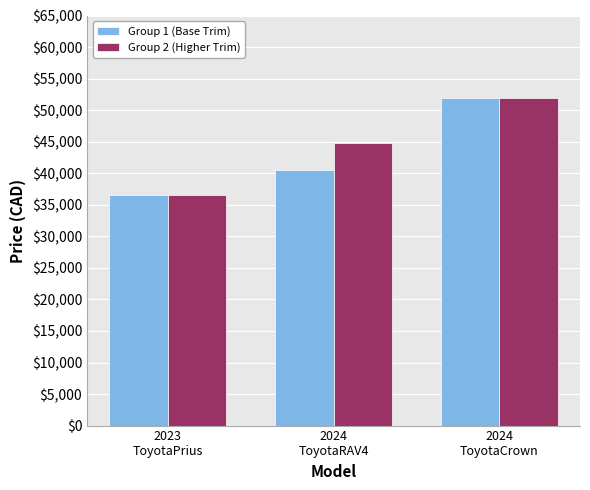

What is the lowest value of the Group 1 (Base Trim) series?

36650